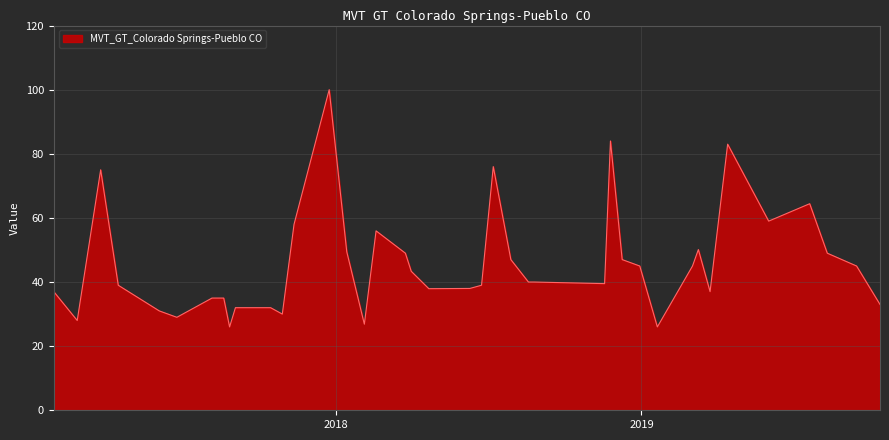

What is the greatest value displayed?

100.0